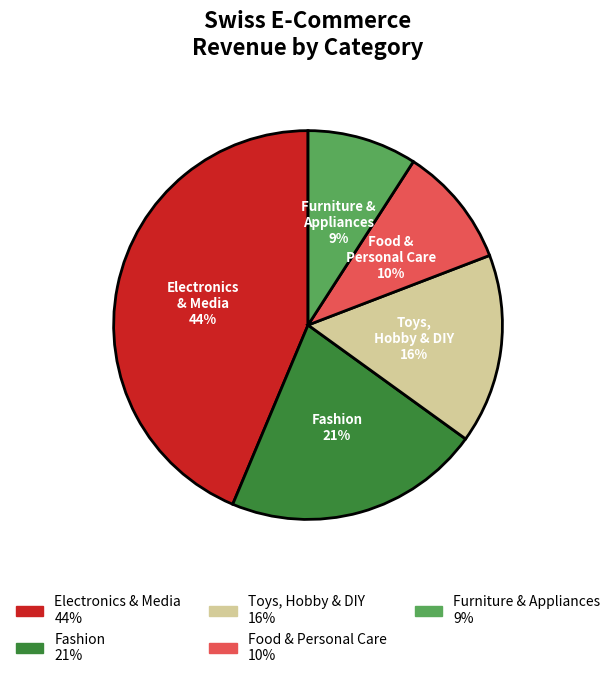

Rank the categories by value from highest to lowest.

Electronics & Media, Fashion, Toys, Hobby & DIY, Food & Personal Care, Furniture & Appliances